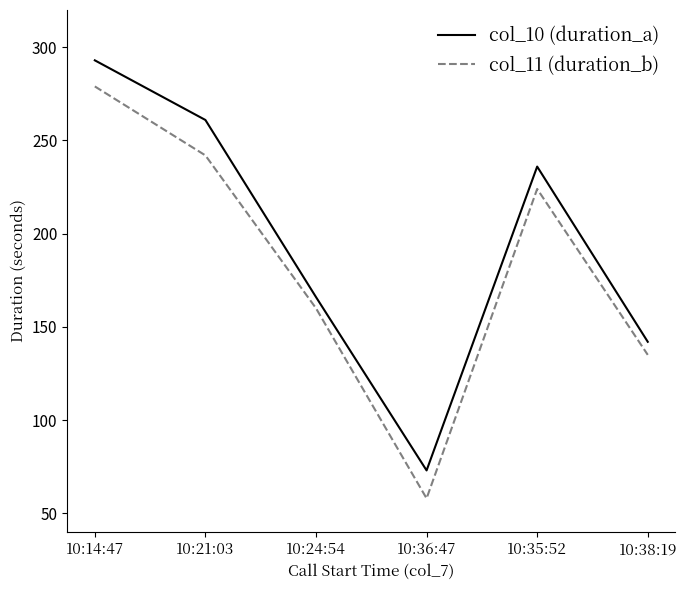

Which series changed the most between 10:14:47 and 10:36:47?

col_11 (duration_b)